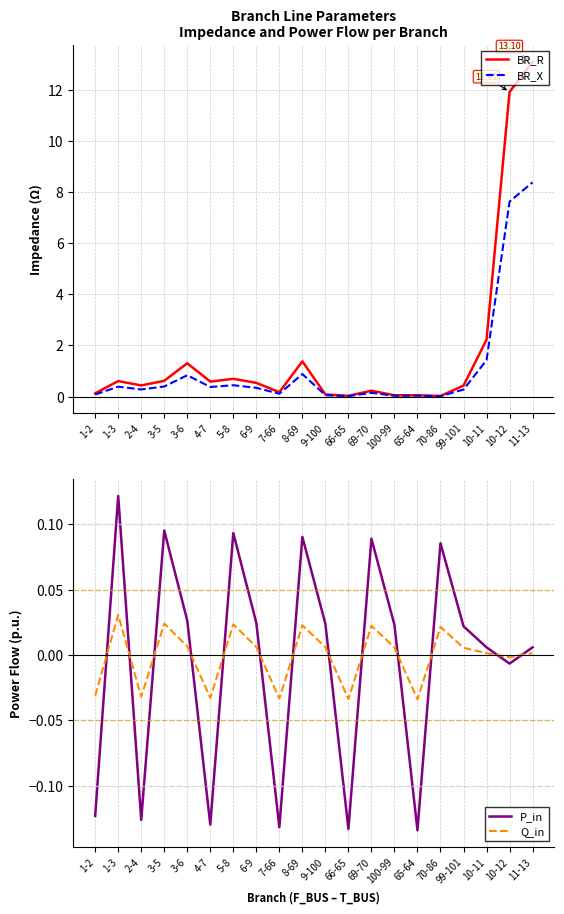

What is the value of the BR_R point at the 20th from the left?

13.1